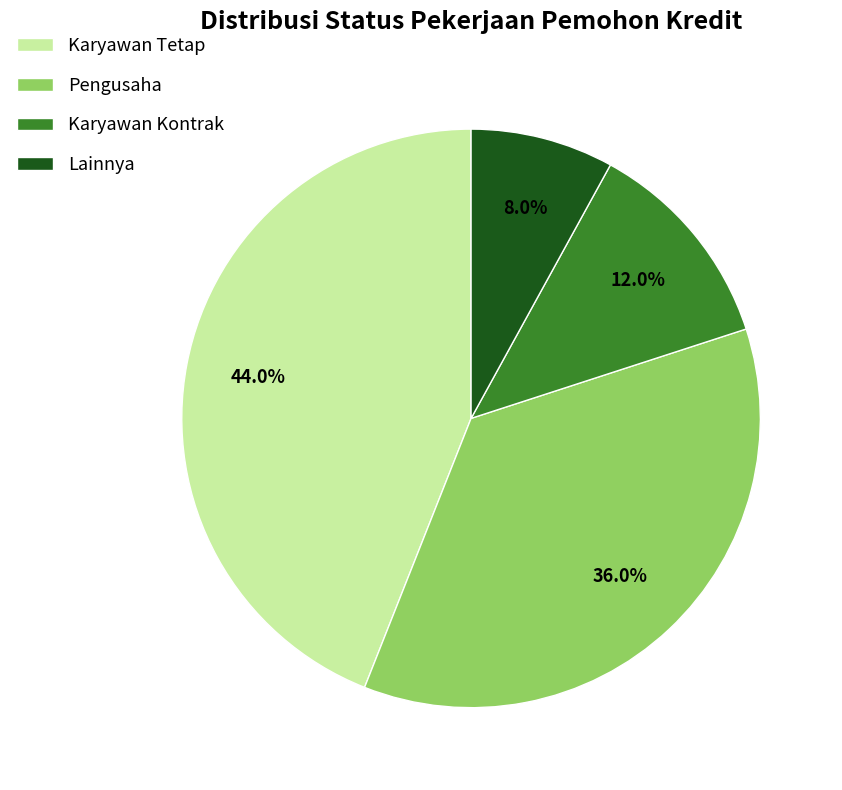

Between Pengusaha and Karyawan Kontrak, which is larger?

Pengusaha